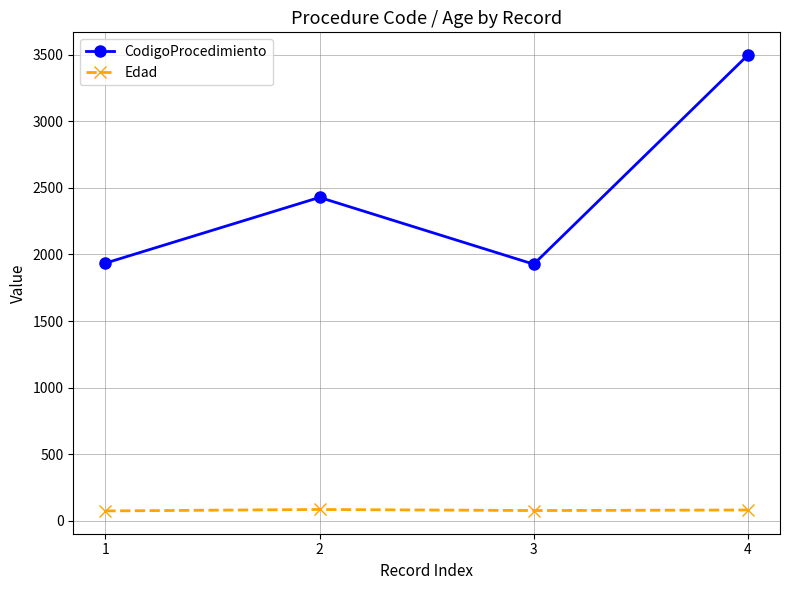

Read the CodigoProcedimiento value at 2.

2429